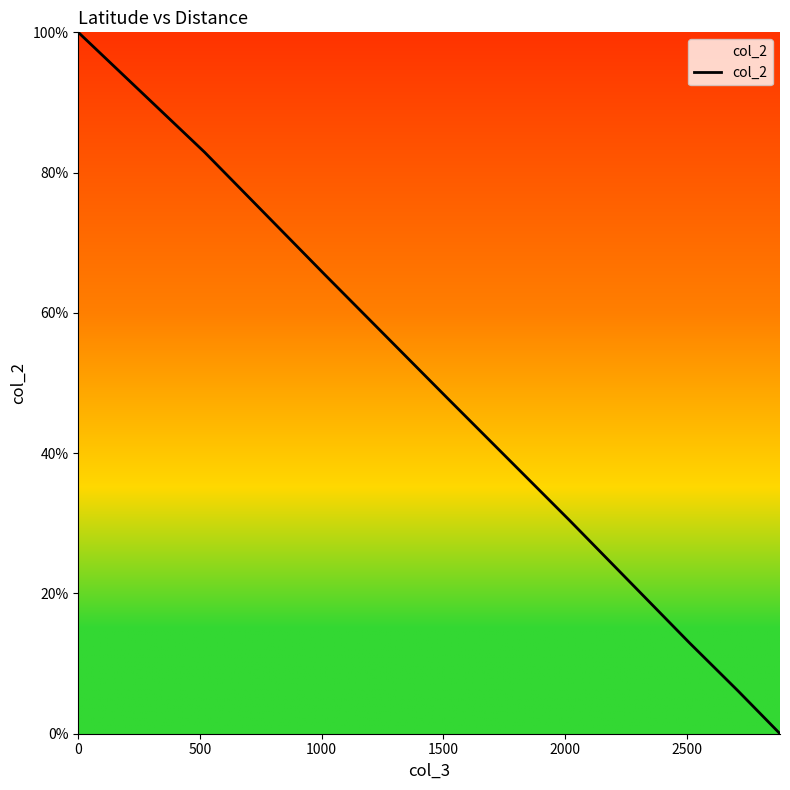

What is the sum of all values?

345.7